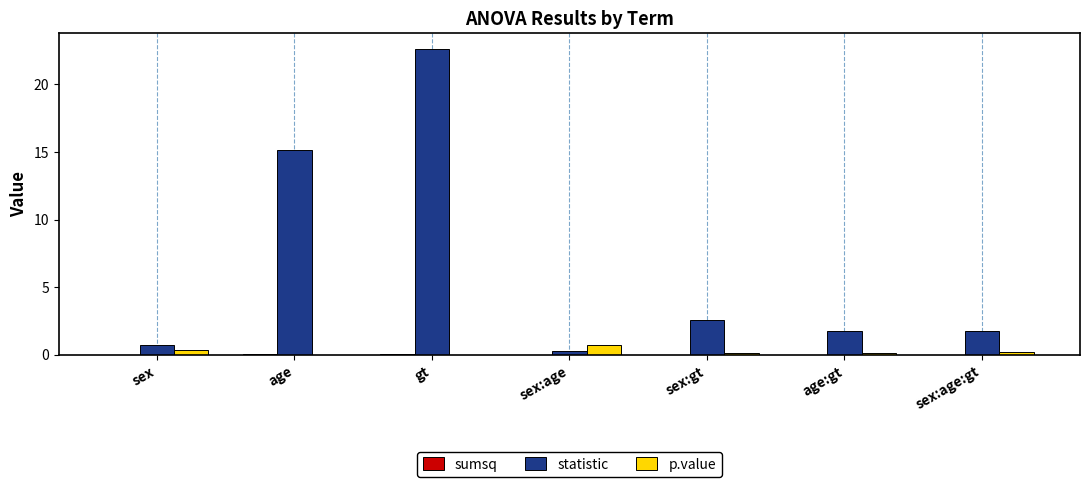

Which category has the highest value across all series?

gt